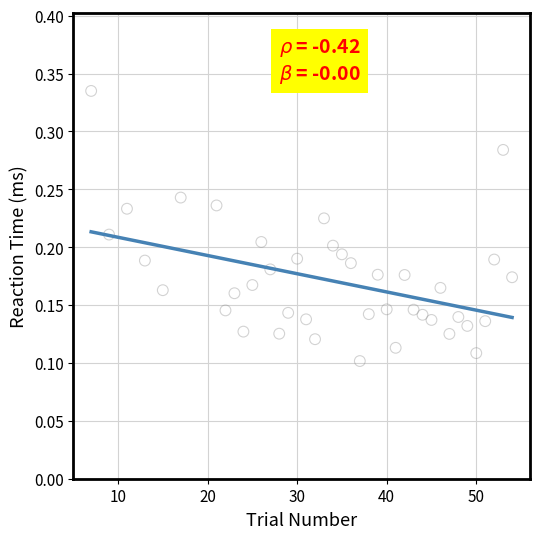

What is the range of X values (max minus min)?

47.0